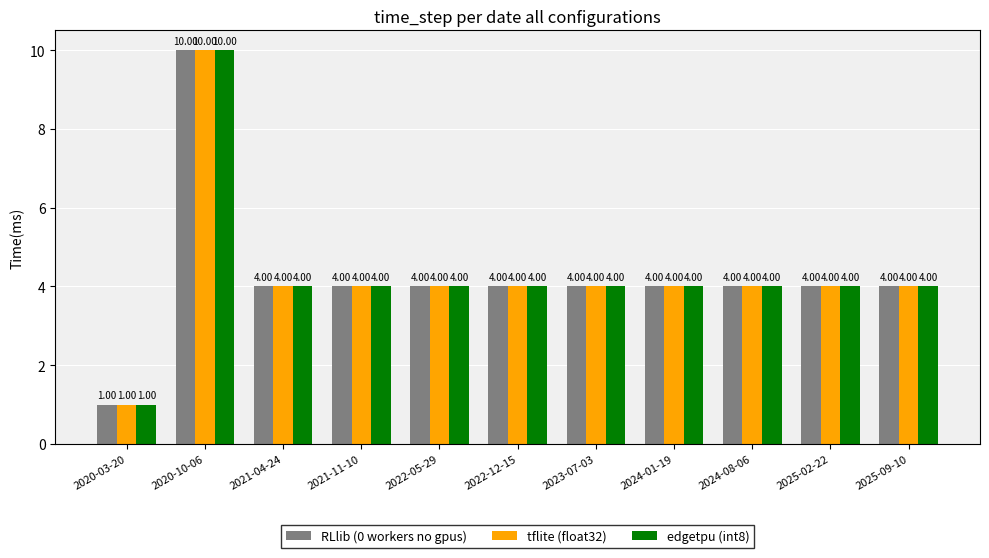

What position from the left is 2022-12-15?

6